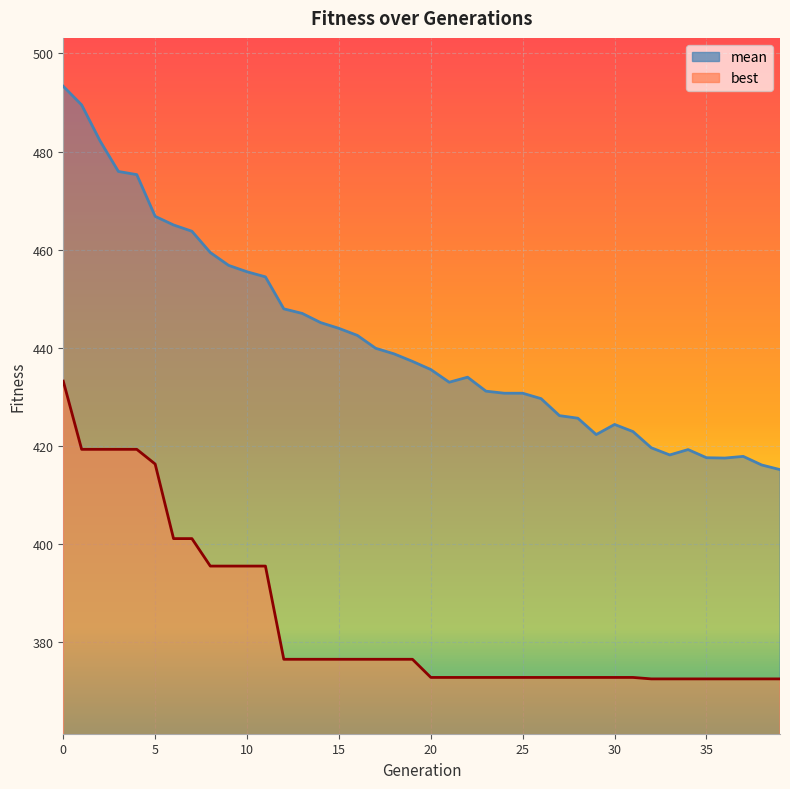

True or false: mean has more than 2 points higher than both neighbors.

True